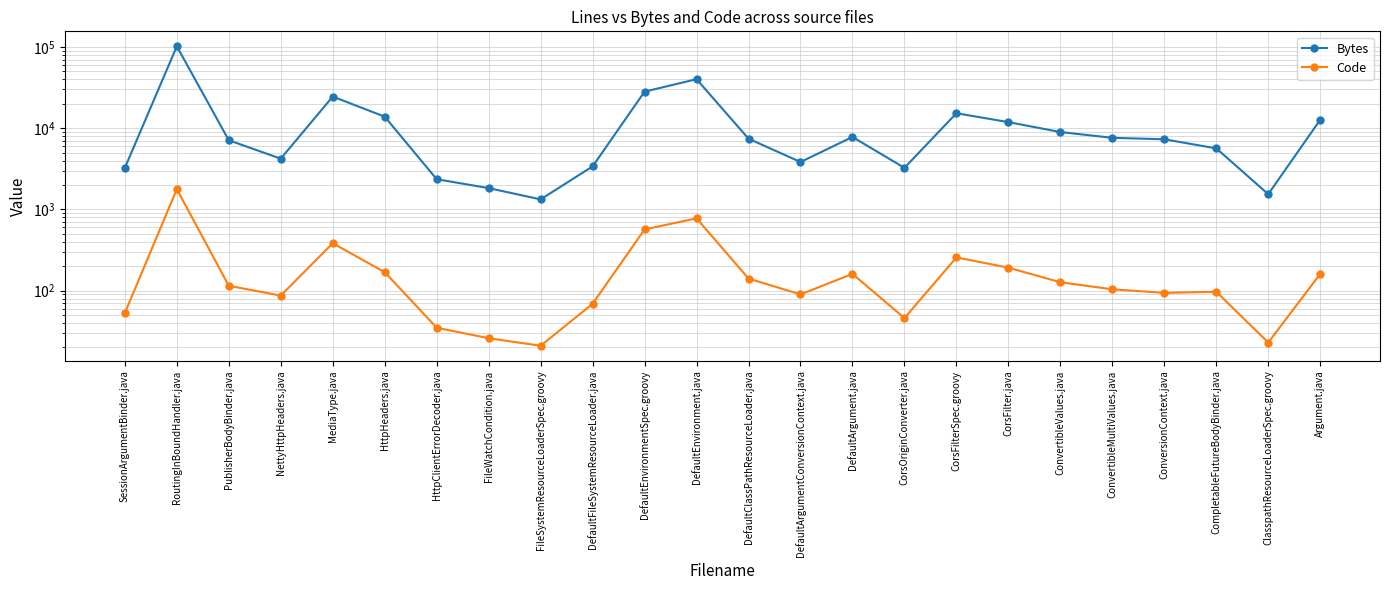

Is it true that Bytes equals 5649 at CompletableFutureBodyBinder.java?

True